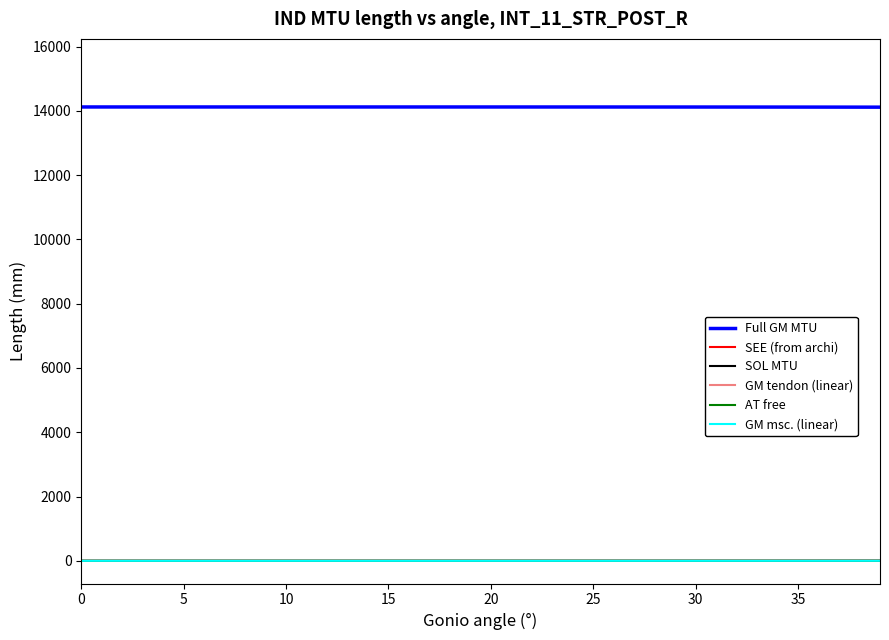

How many lines are shown in the chart?

6